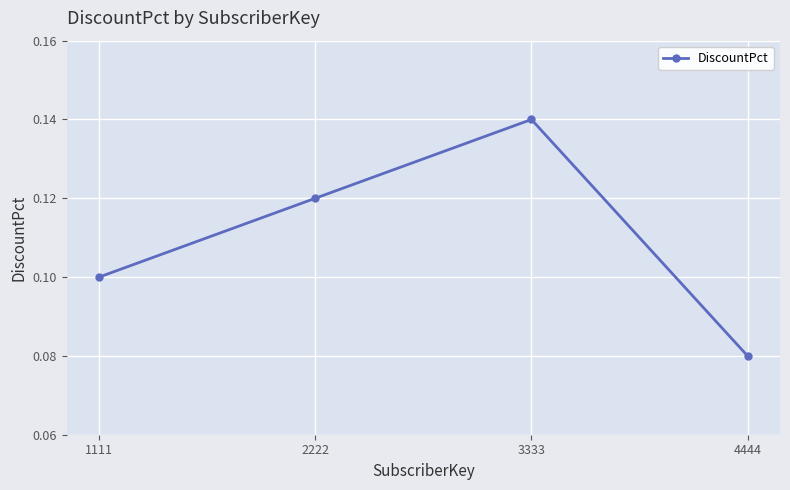

Is it true that the value at 1111 is 0.1?

True